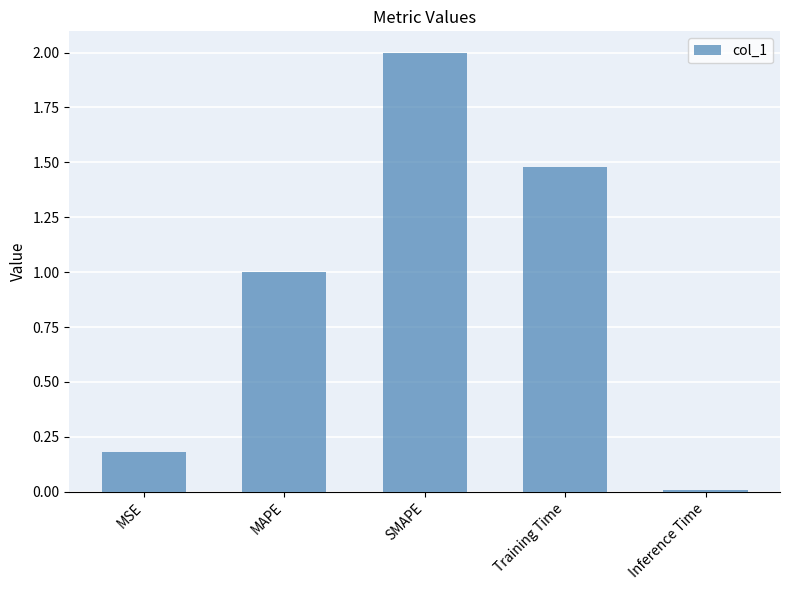

What value does the data have at Training Time?

1.5